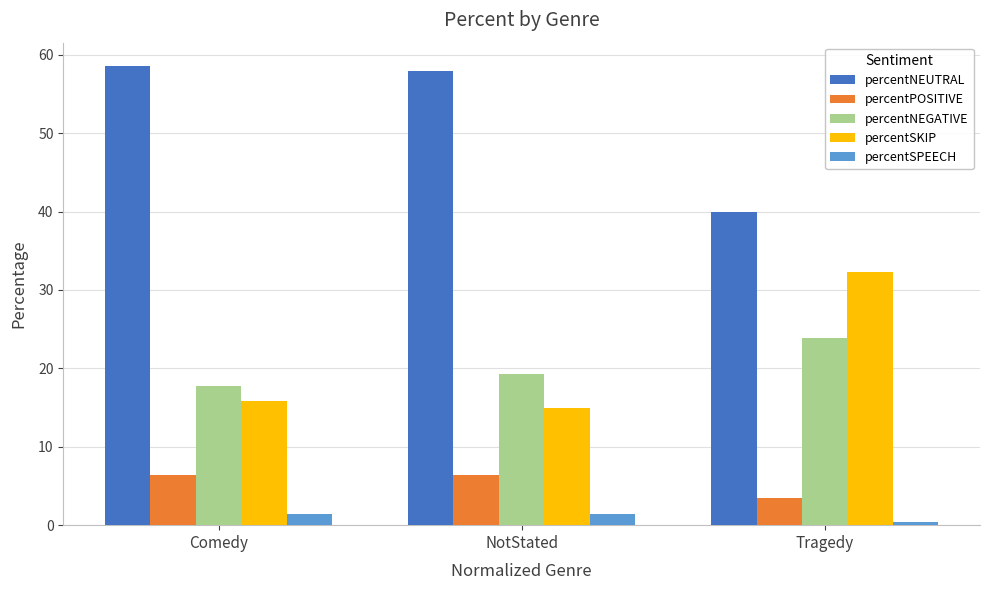

Rank the series by their maximum value, from highest to lowest.

percentNEUTRAL, percentSKIP, percentNEGATIVE, percentPOSITIVE, percentSPEECH